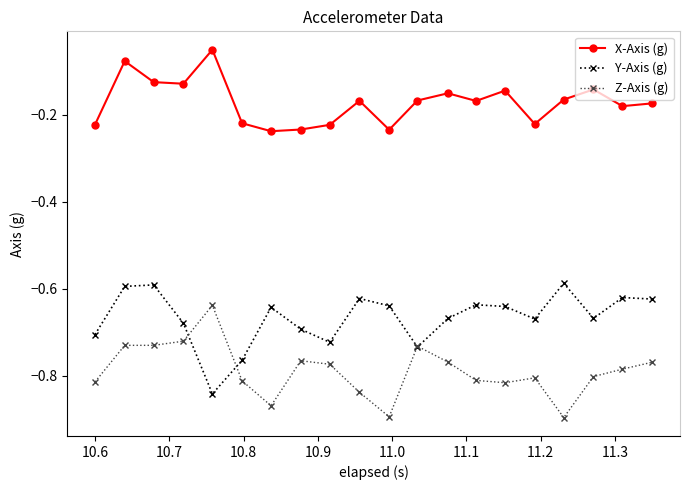

List the series in order of their peak value, lowest first.

Z-Axis (g), Y-Axis (g), X-Axis (g)